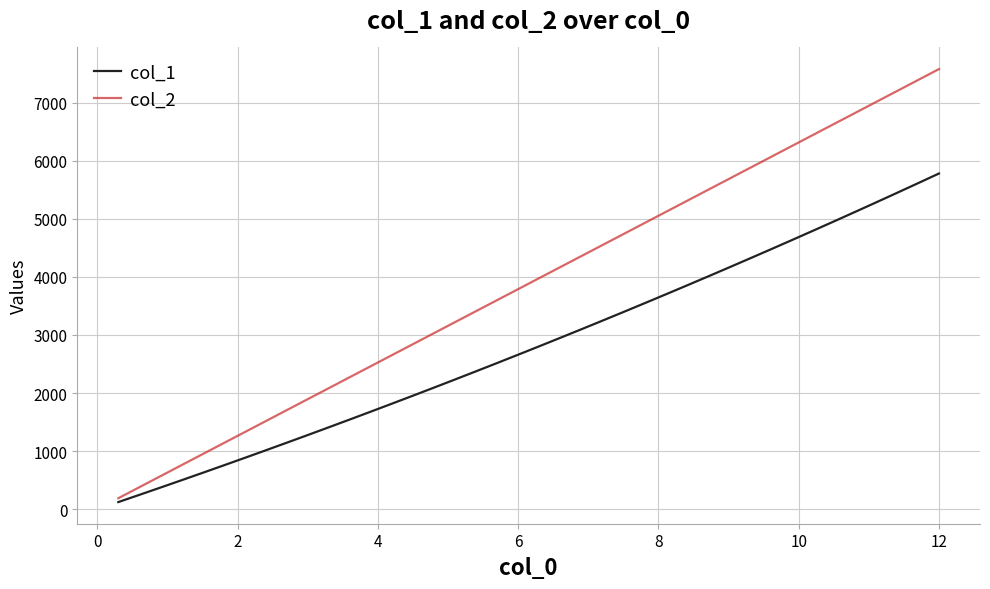

Reading right to left, transcribe all the data shown in this chart.

col_1: 5780.3	5612.5	5446.0	5280.7	5116.7	4953.9	4792.5	4632.2	4473.3	4315.5	4159.0	4003.7	3849.7	3696.8	3545.2	3394.7	3245.5	3097.5	2950.6	2804.9	2660.3	2516.9	2374.7	2233.6	2093.6	1954.7	1817.0	1680.3	1544.8	1410.3	1276.9	1144.6	1013.3	883.1	753.9	625.7	498.6	372.4	247.3	123.2
col_2: 7577.9	7388.5	7199.1	7009.6	6820.2	6630.7	6441.3	6251.8	6062.4	5872.9	5683.5	5494.0	5304.6	5115.1	4925.7	4736.2	4546.8	4357.3	4167.9	3978.4	3789.0	3599.5	3410.1	3220.6	3031.2	2841.7	2652.3	2462.8	2273.4	2083.9	1894.5	1705.0	1515.6	1326.1	1136.7	947.2	757.8	568.3	378.9	189.4